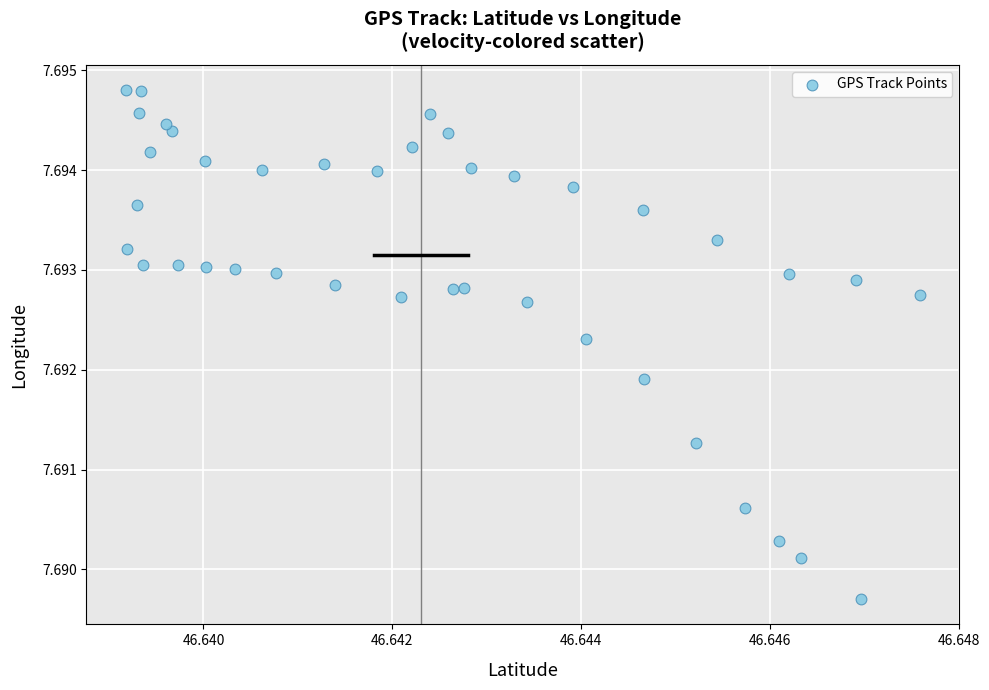

Count the number of points in this scatter plot.

40